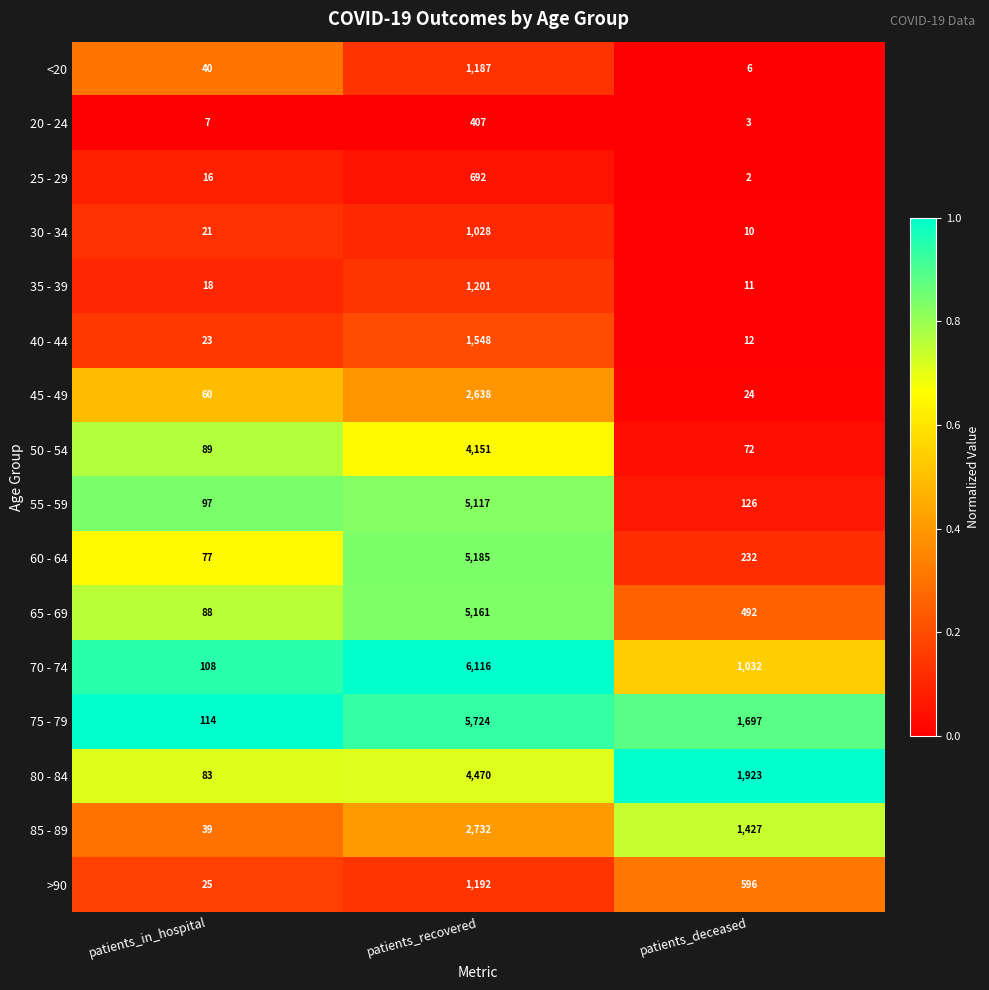

Is it true that >90 equals 13 at patients_in_hospital?

False